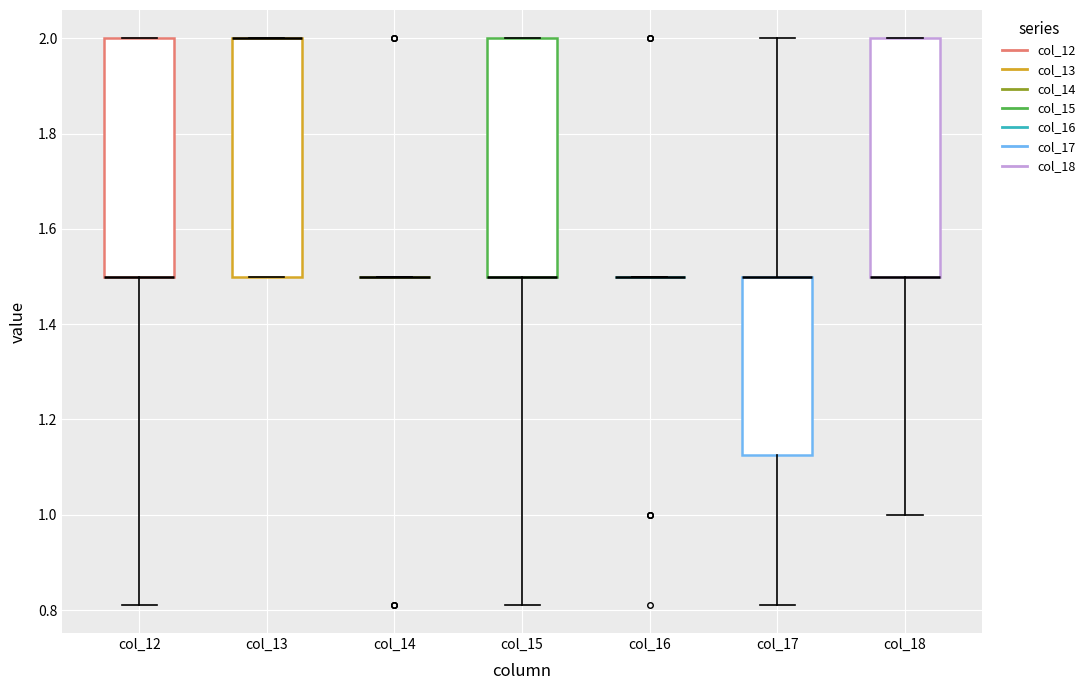

Reading left to right, transcribe this box plot: for each box, give where its median line is, the range the box spans, and where its two whiskers end, as read against the y-axis. The values are not printed on the chart, so give them approximately, as read against the axis.

col_12: median 1.50 (drawn on the box's lower edge), box 1.50 to 2.00, whiskers 0.82 to 2.00
col_13: median 2.00 (drawn on the box's upper edge), box 1.50 to 2.00, whiskers 1.50 to 2.00
col_14: box collapsed to a line at 1.50, whiskers 1.50 to 1.50
col_15: median 1.50 (drawn on the box's lower edge), box 1.50 to 2.00, whiskers 0.82 to 2.00
col_16: box collapsed to a line at 1.50, whiskers 1.50 to 1.50
col_17: median 1.50 (drawn on the box's upper edge), box 1.12 to 1.50, whiskers 0.82 to 2.00
col_18: median 1.50 (drawn on the box's lower edge), box 1.50 to 2.00, whiskers 1.00 to 2.00